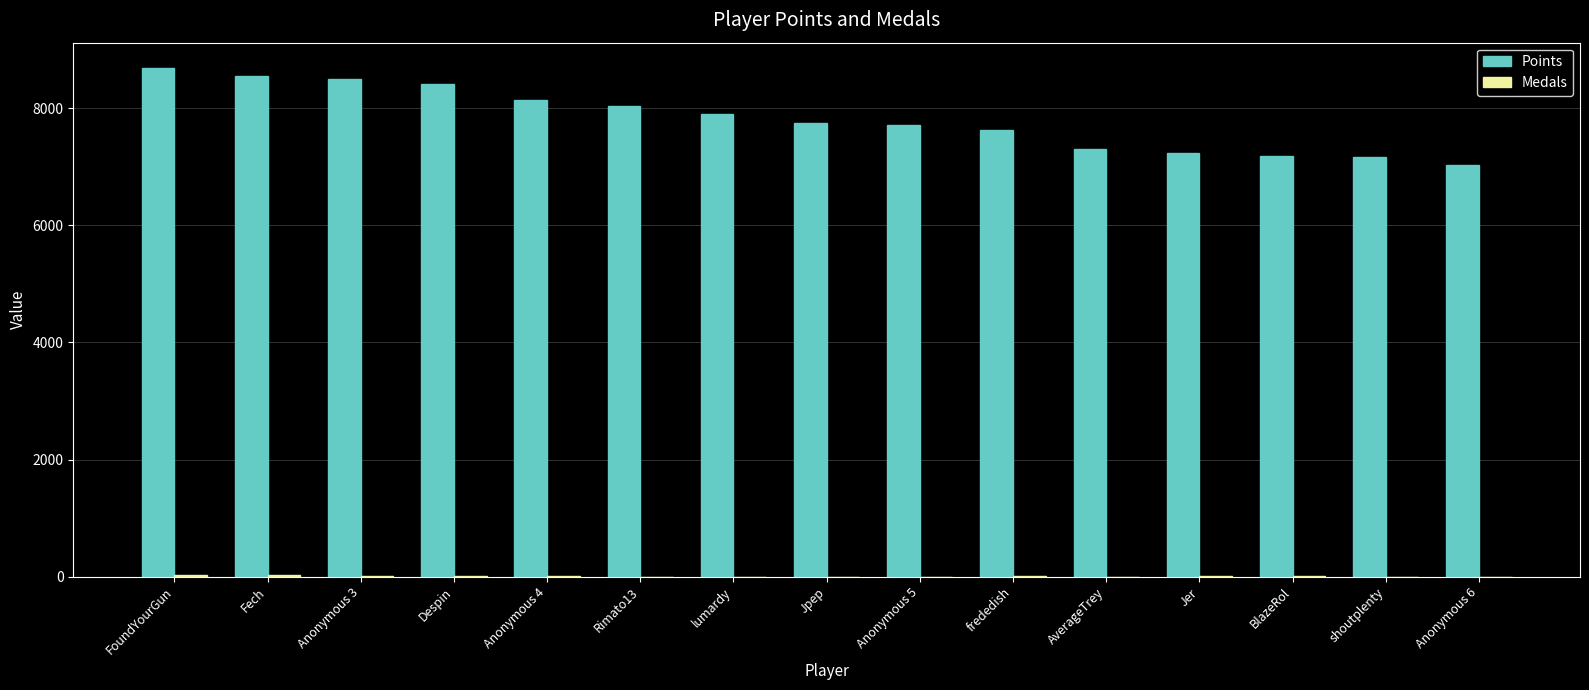

Which series has the largest total across all categories?

Points